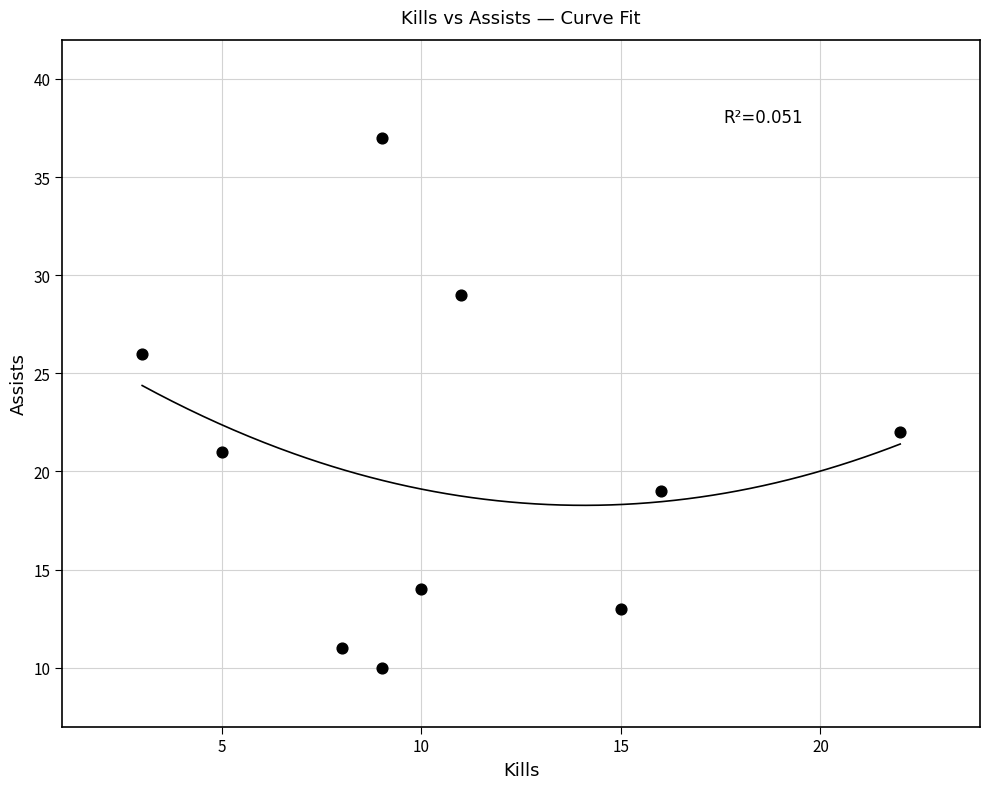

What is the range of X values (max minus min)?

19